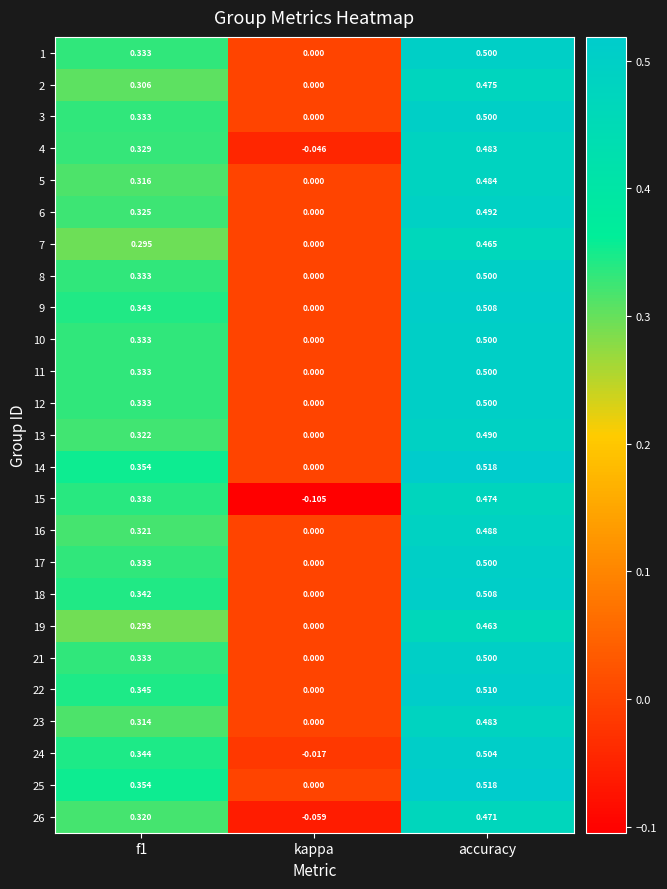

At which label does 9 reach its peak?

accuracy